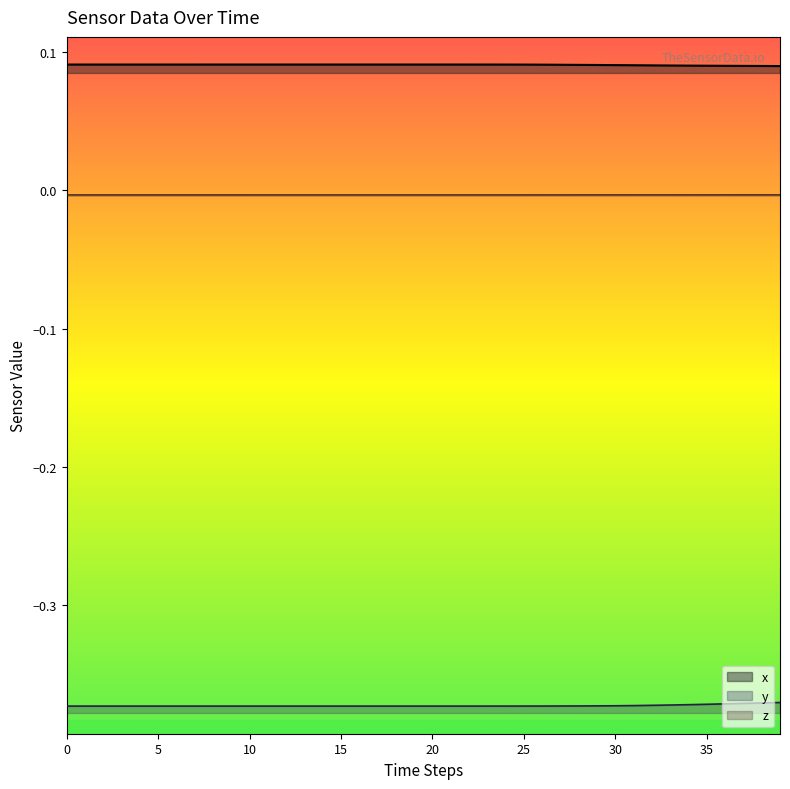

Is it true that y equals -0.5 at 30?

False